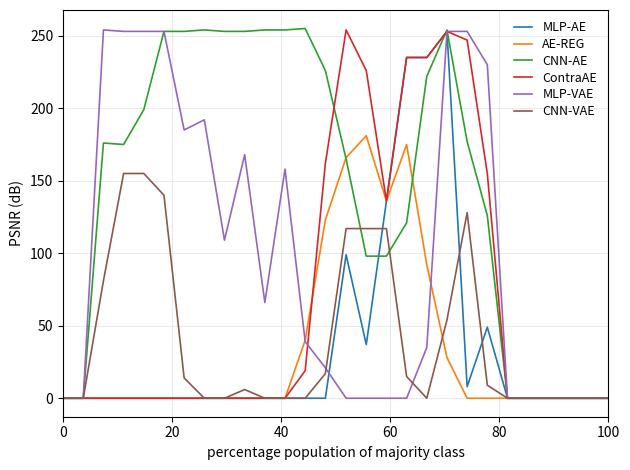

Which series has the widest spread of values?

CNN-AE